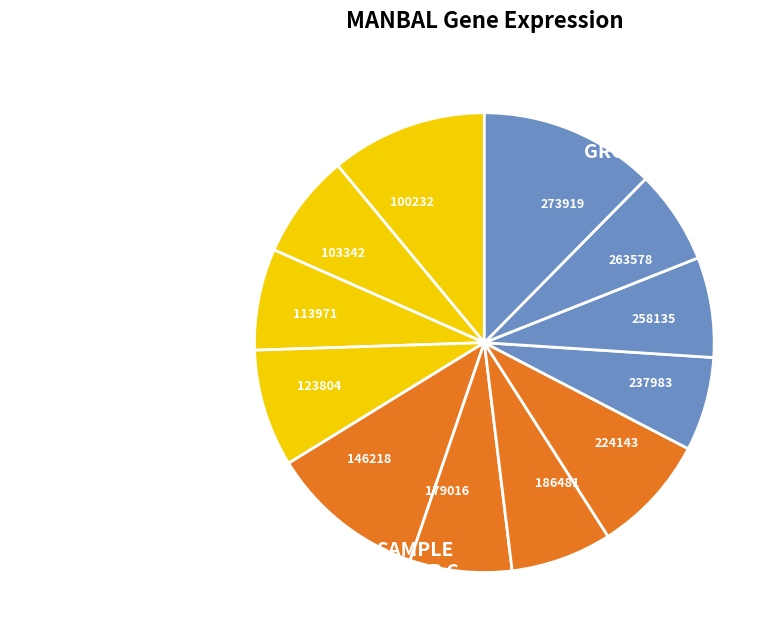

The 263578 slice represents 1% of the pie. True or false?

False